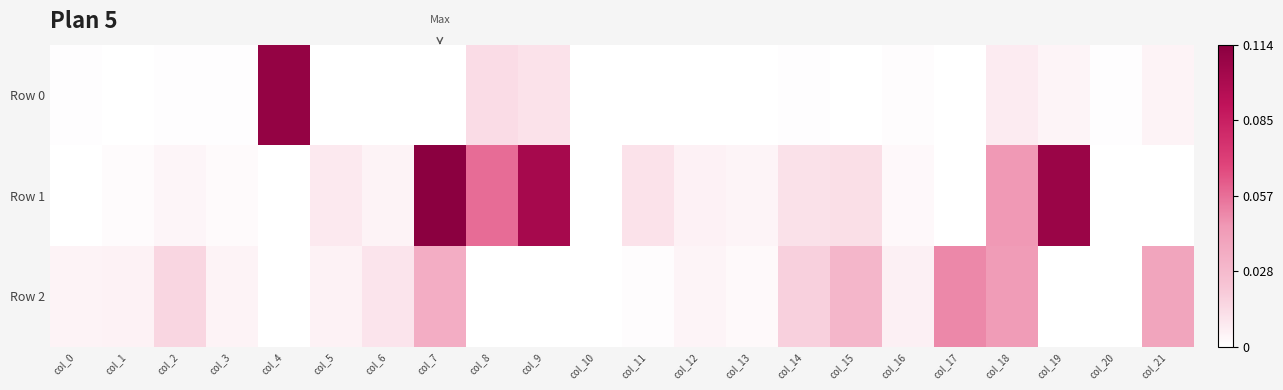

Which series has the widest spread of values?

Row 1